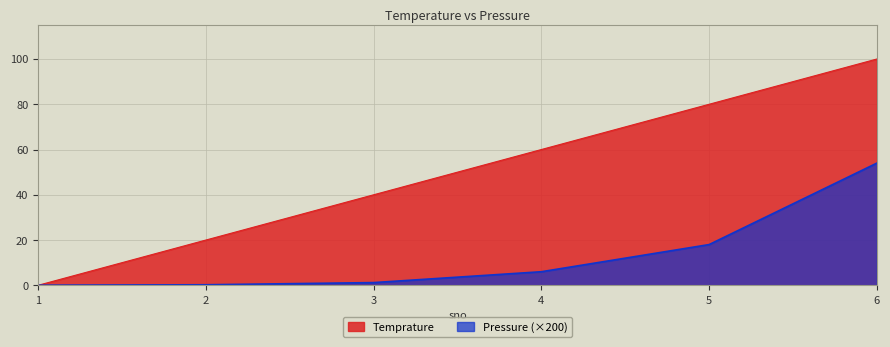

At which category is the sum across all series the highest?

6